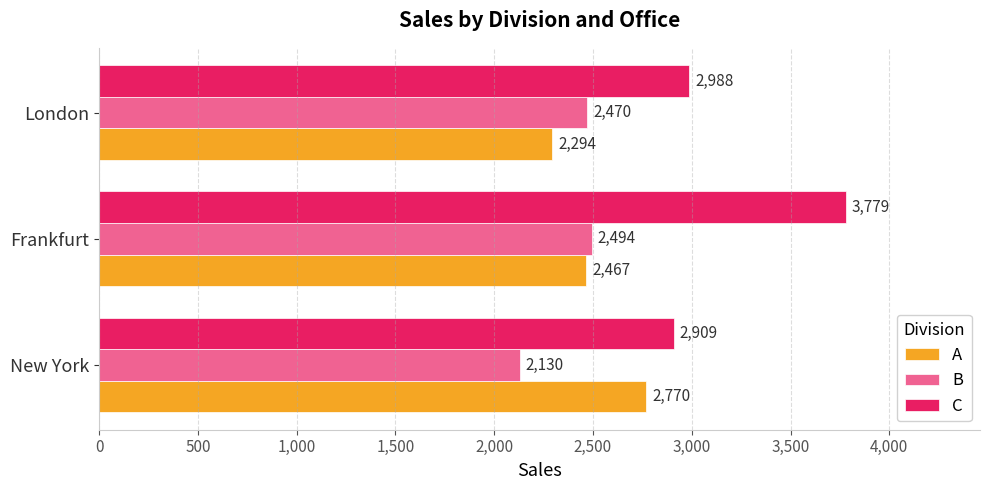

What is the difference between the highest and lowest values at New York?

779